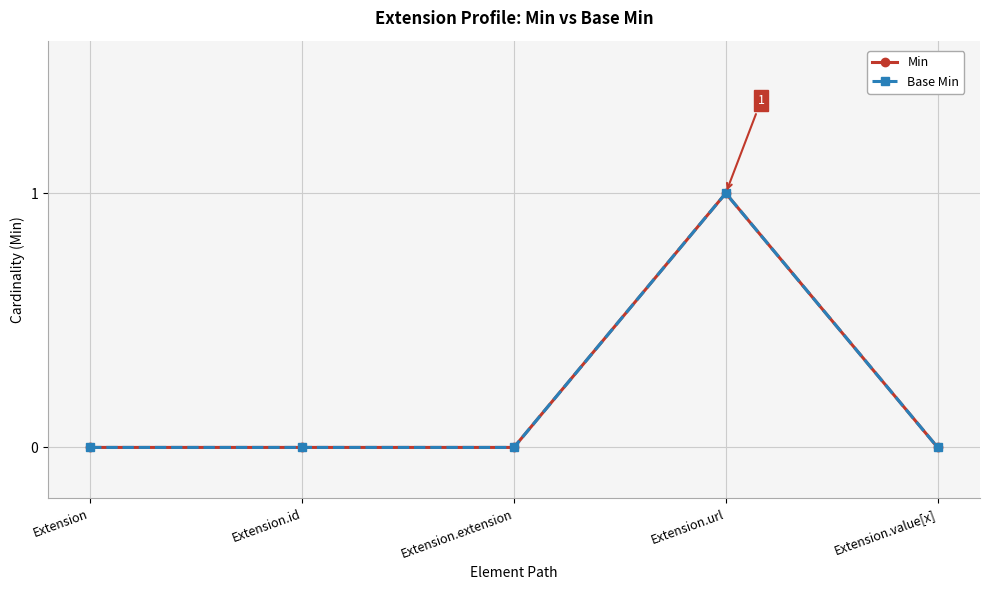

Which series has the widest spread of values?

Min